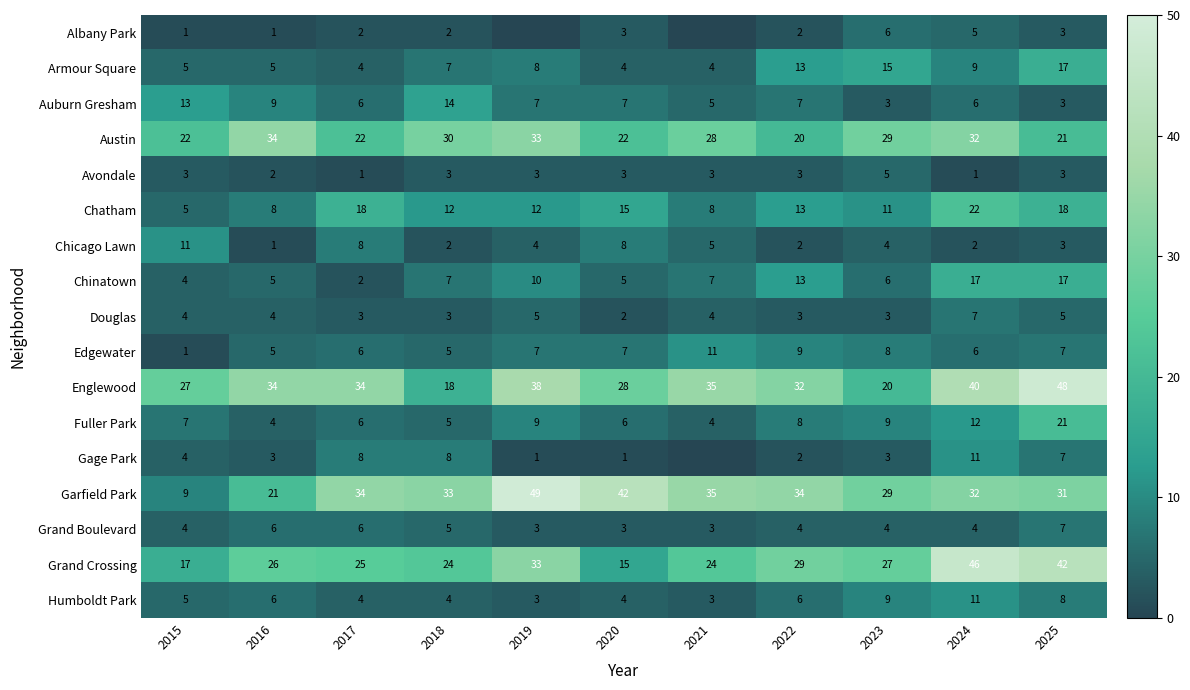

At which label does Douglas reach its minimum?

2020